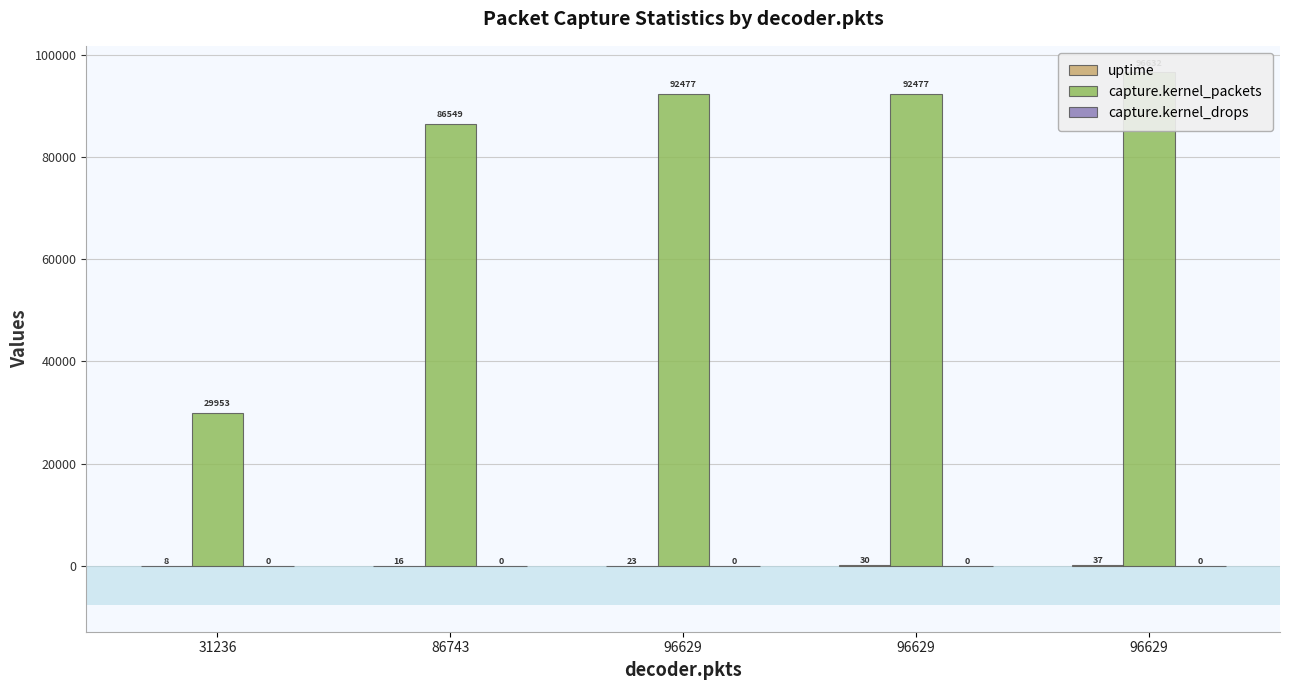

True or false: uptime has a value of 5 at 31236.

False